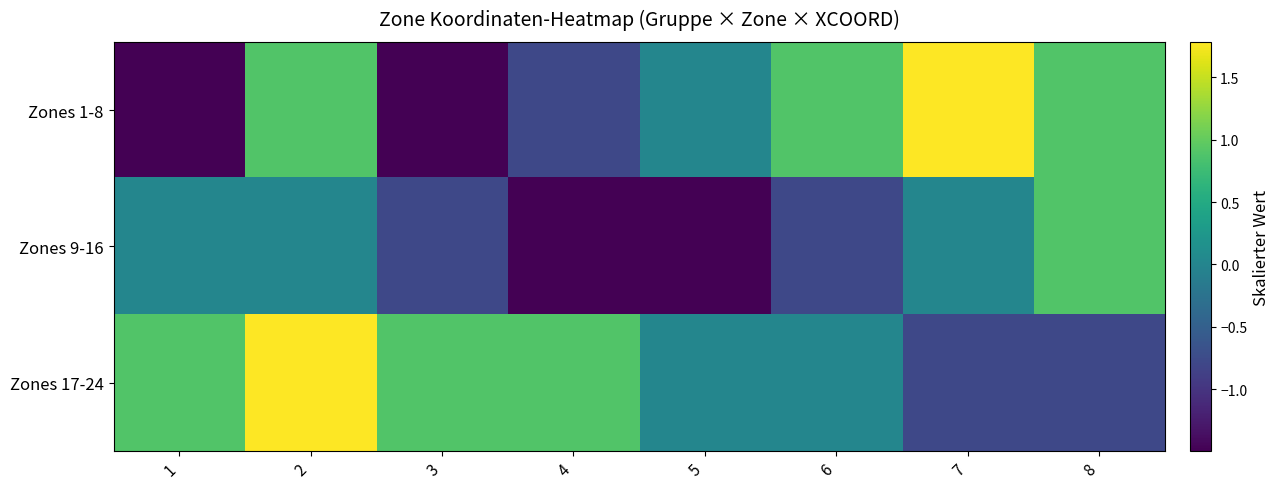

Reading left to right, extract all data points from this chart.

Zones 1-8: 1=-1.5	2=0.9	3=-1.5	4=-0.8	5=0.0	6=0.9	7=1.8	8=0.9
Zones 9-16: 1=0.0	2=0.0	3=-0.8	4=-1.5	5=-1.5	6=-0.8	7=0.0	8=0.9
Zones 17-24: 1=0.9	2=1.8	3=0.9	4=0.9	5=0.0	6=0.0	7=-0.8	8=-0.8